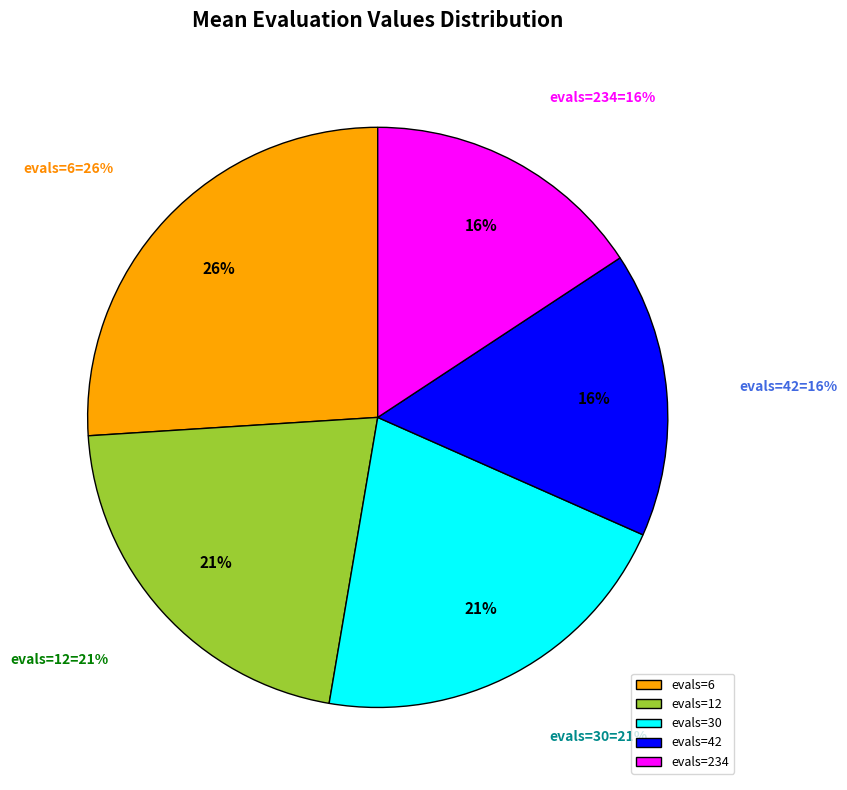

To the nearest percent, what portion does evals=42 represent?

16%